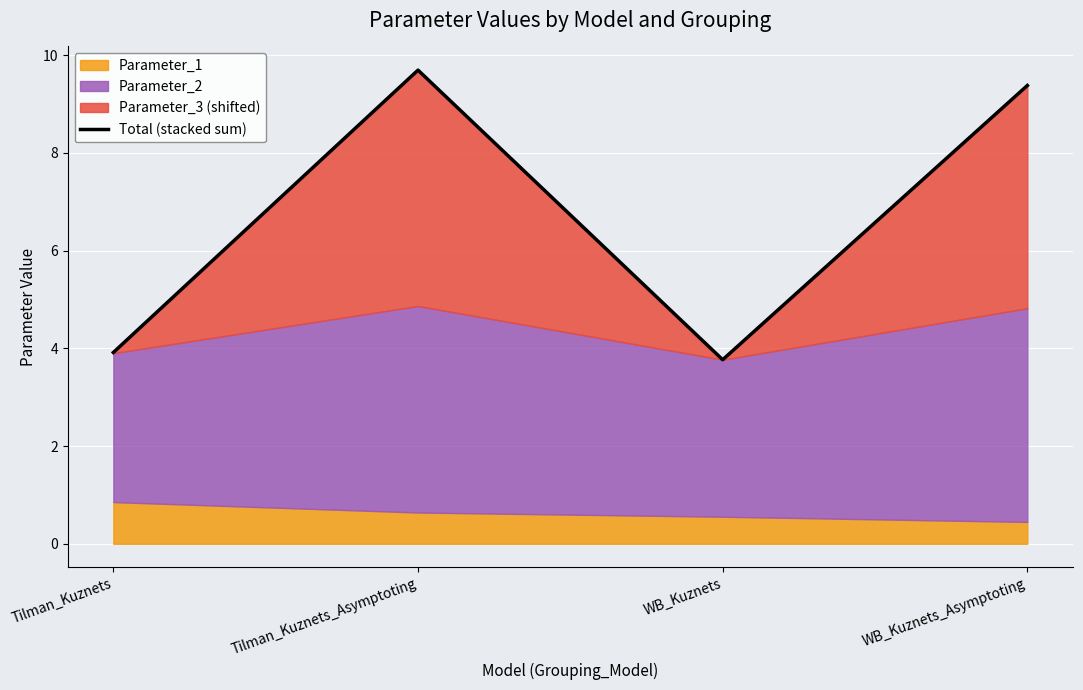

What is the difference between the maximum and minimum values?

5.9